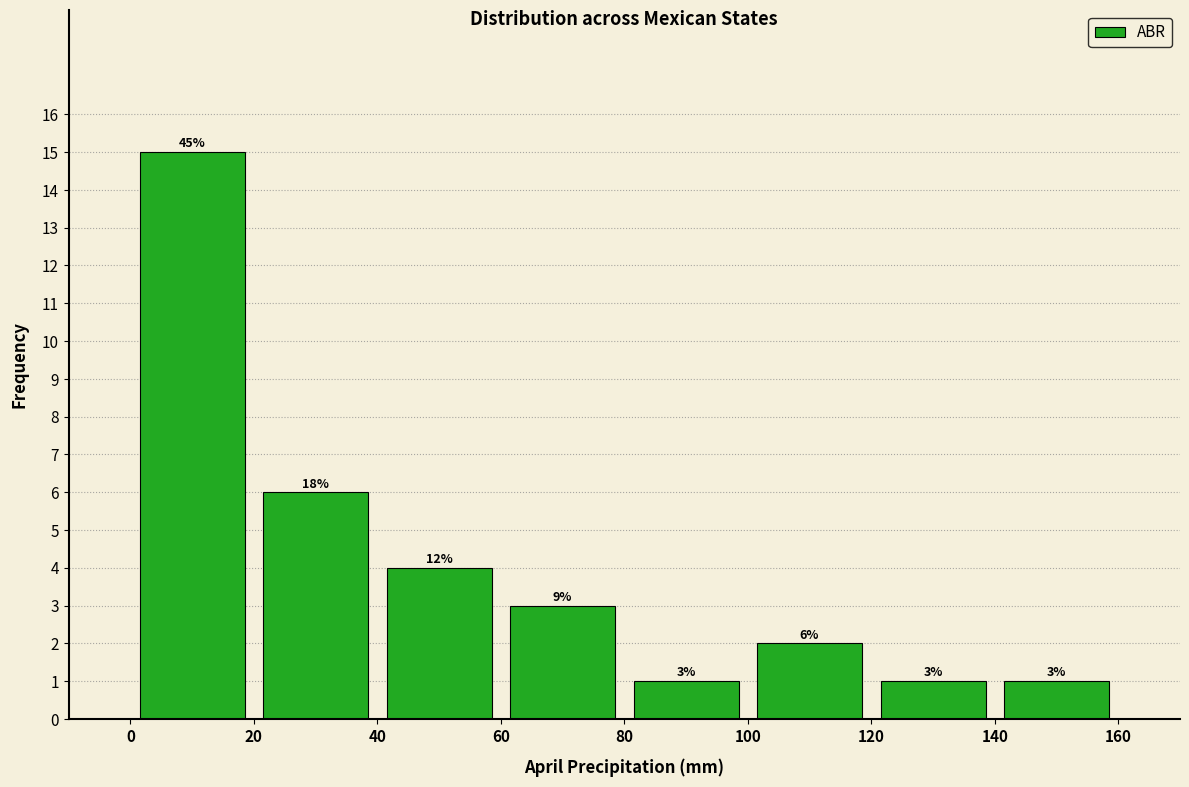

Which range on the x-axis has the tallest bar?

0 to 20